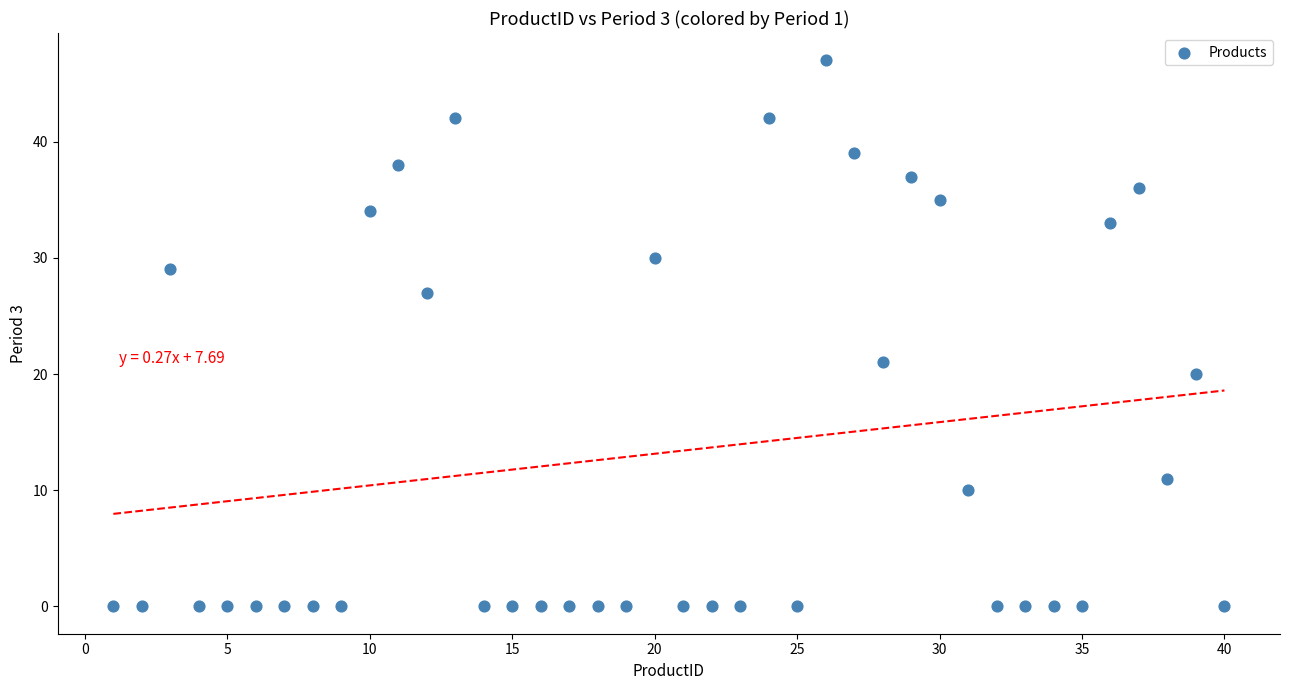

What is the range of X values (max minus min)?

39